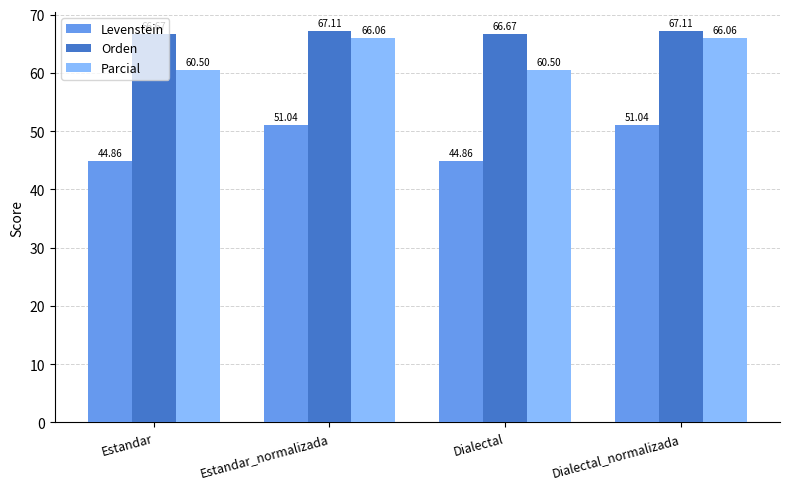

What is the difference between the second highest and minimum values in the Levenstein series?

6.2